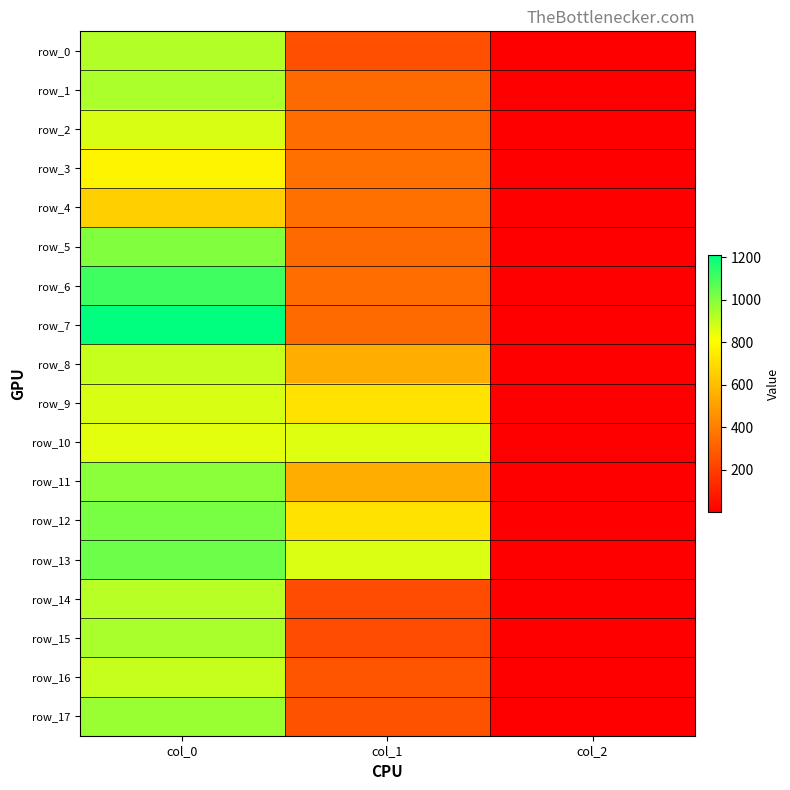

Reading left to right, list all the values displayed in this chart.

row_0: col_0=930.0	col_1=256.5	col_2=2.0
row_1: col_0=940.0	col_1=340.9	col_2=2.0
row_2: col_0=870.0	col_1=347.6	col_2=2.0
row_3: col_0=773.3	col_1=357.8	col_2=2.0
row_4: col_0=660.0	col_1=357.8	col_2=2.0
row_5: col_0=1006.7	col_1=337.5	col_2=2.0
row_6: col_0=1110.0	col_1=344.2	col_2=2.0
row_7: col_0=1210.0	col_1=340.9	col_2=2.0
row_8: col_0=896.7	col_1=553.5	col_2=2.0
row_9: col_0=870.0	col_1=715.5	col_2=2.0
row_10: col_0=850.0	col_1=857.2	col_2=2.0
row_11: col_0=990.0	col_1=553.5	col_2=2.0
row_12: col_0=1016.7	col_1=718.9	col_2=2.0
row_13: col_0=1036.7	col_1=864.0	col_2=2.0
row_14: col_0=920.0	col_1=246.4	col_2=2.0
row_15: col_0=943.3	col_1=246.4	col_2=2.0
row_16: col_0=896.7	col_1=266.6	col_2=2.0
row_17: col_0=966.7	col_1=263.2	col_2=2.0